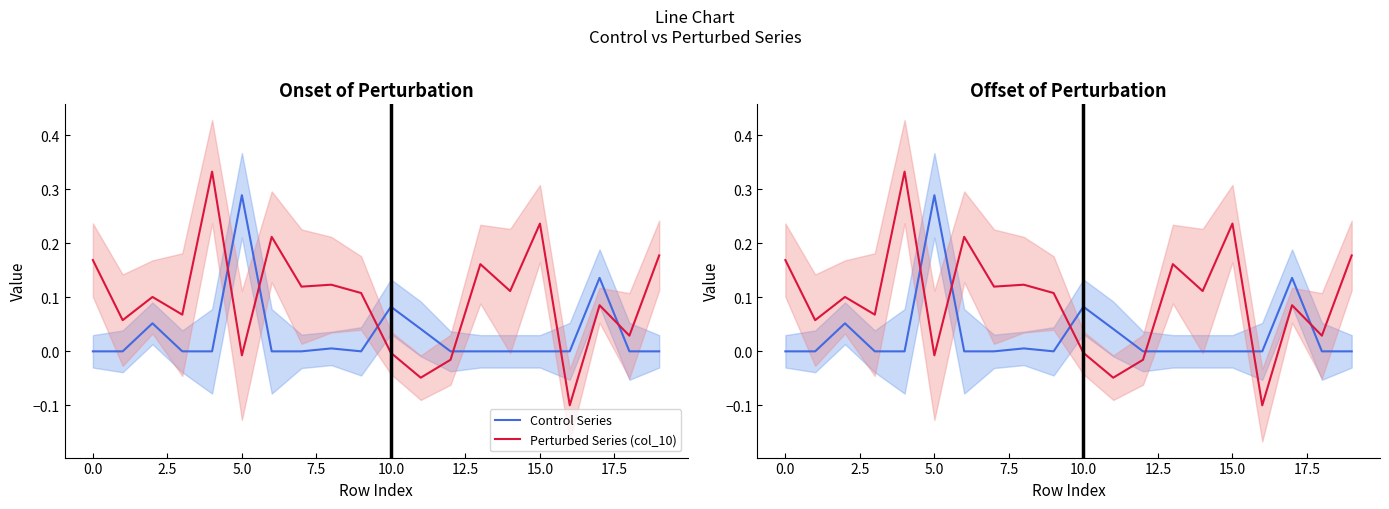

Which series ends up on top after the final intersection of Control Series and Perturbed Series (col_10)?

Perturbed Series (col_10)